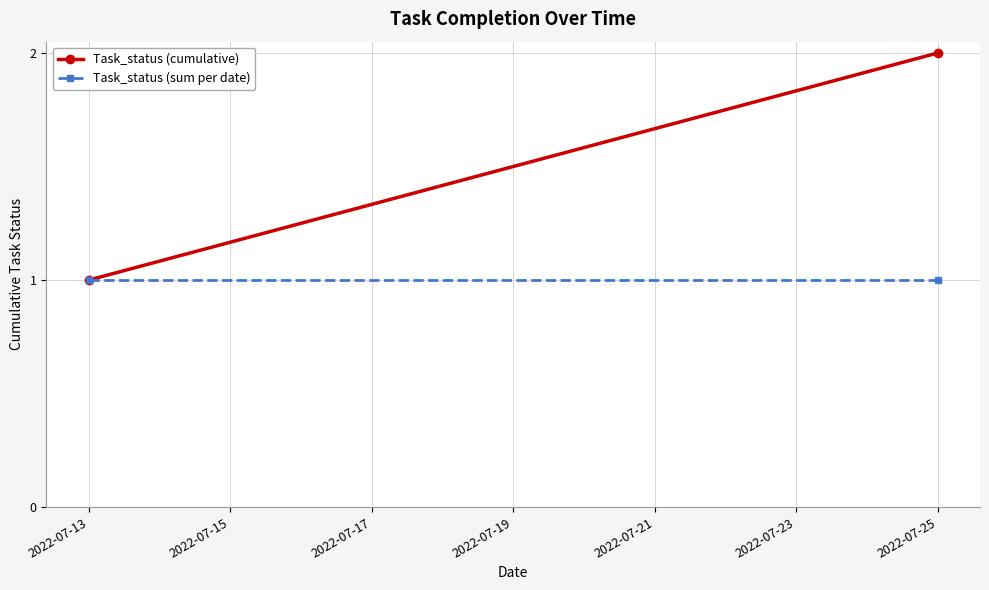

What is the total value across all series at 2022-07-15?

3